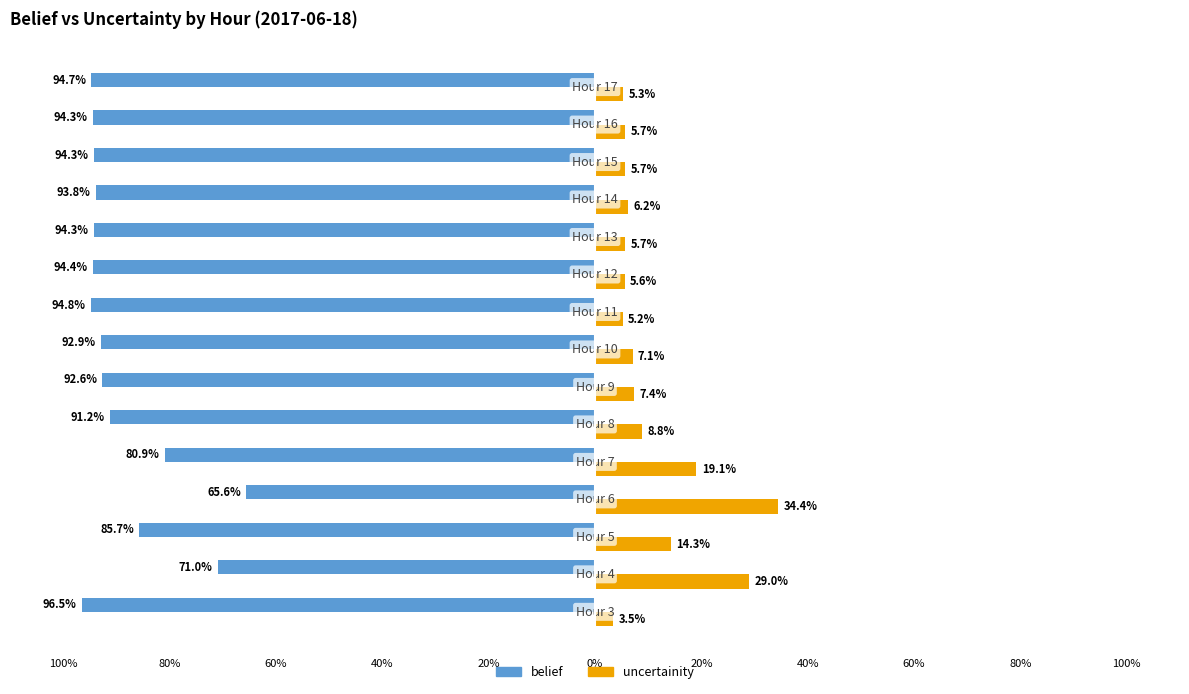

What is the minimum value for belief?

-1.0